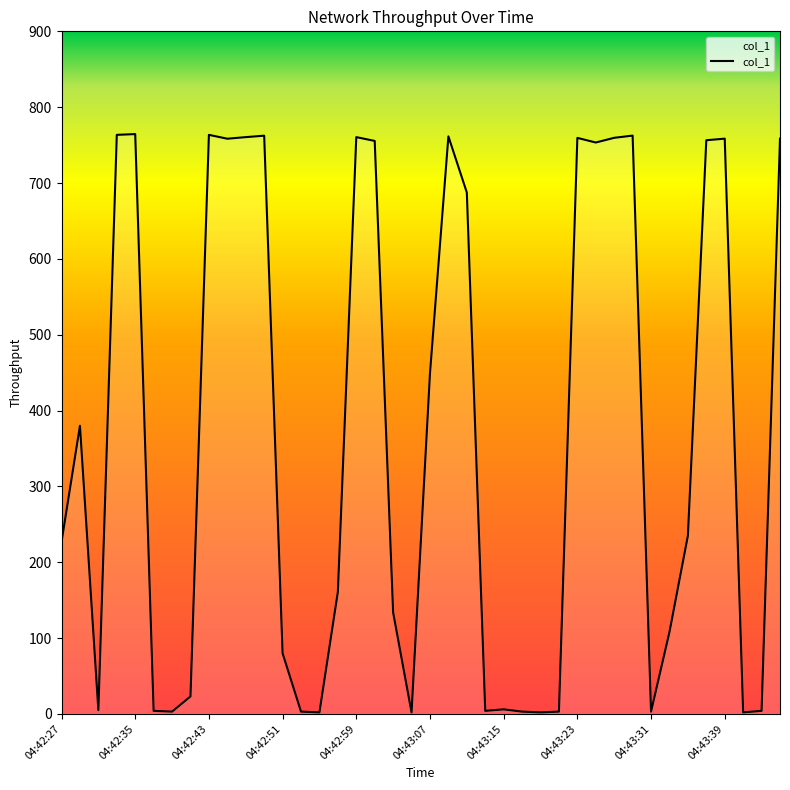

What is the maximum value shown in the chart?

764.5